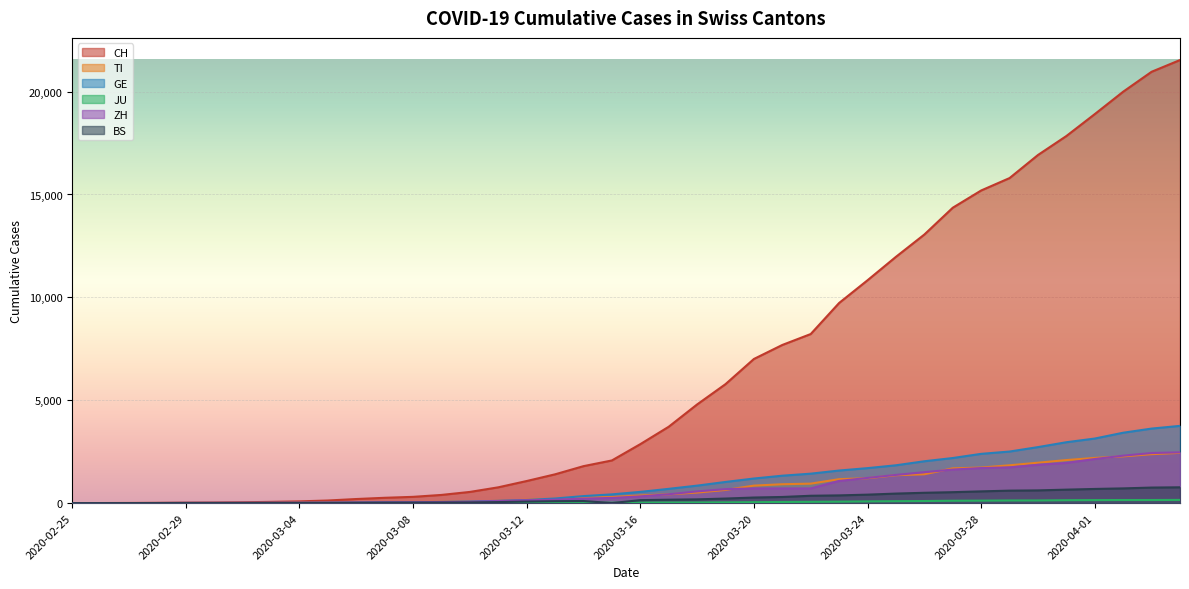

What is the difference between the second highest and second lowest values in the ZH series?

2433